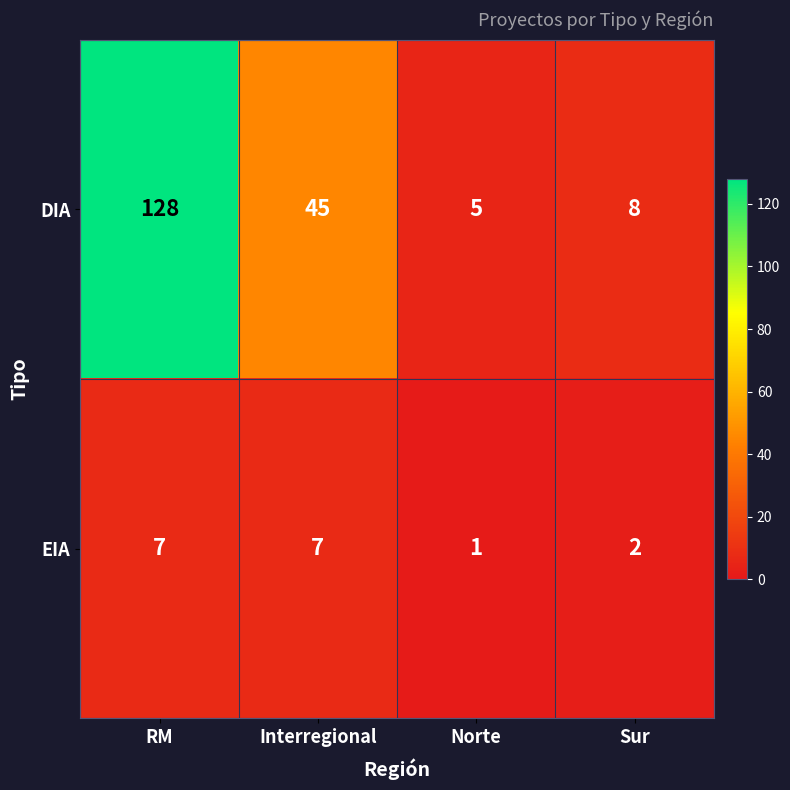

What is the smallest value displayed?

1